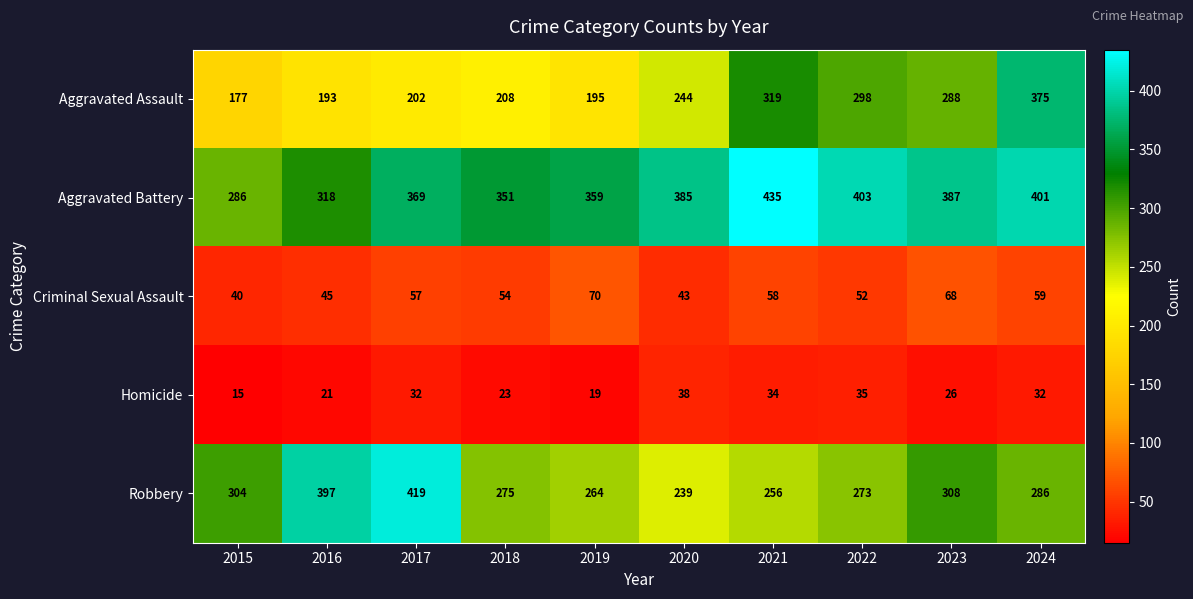

Which series has the largest total across all categories?

Aggravated Battery